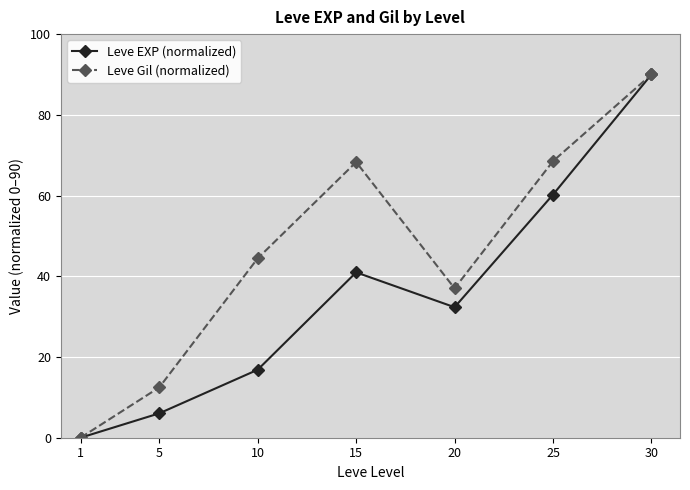

Which series has the largest total across all categories?

Leve Gil (normalized)